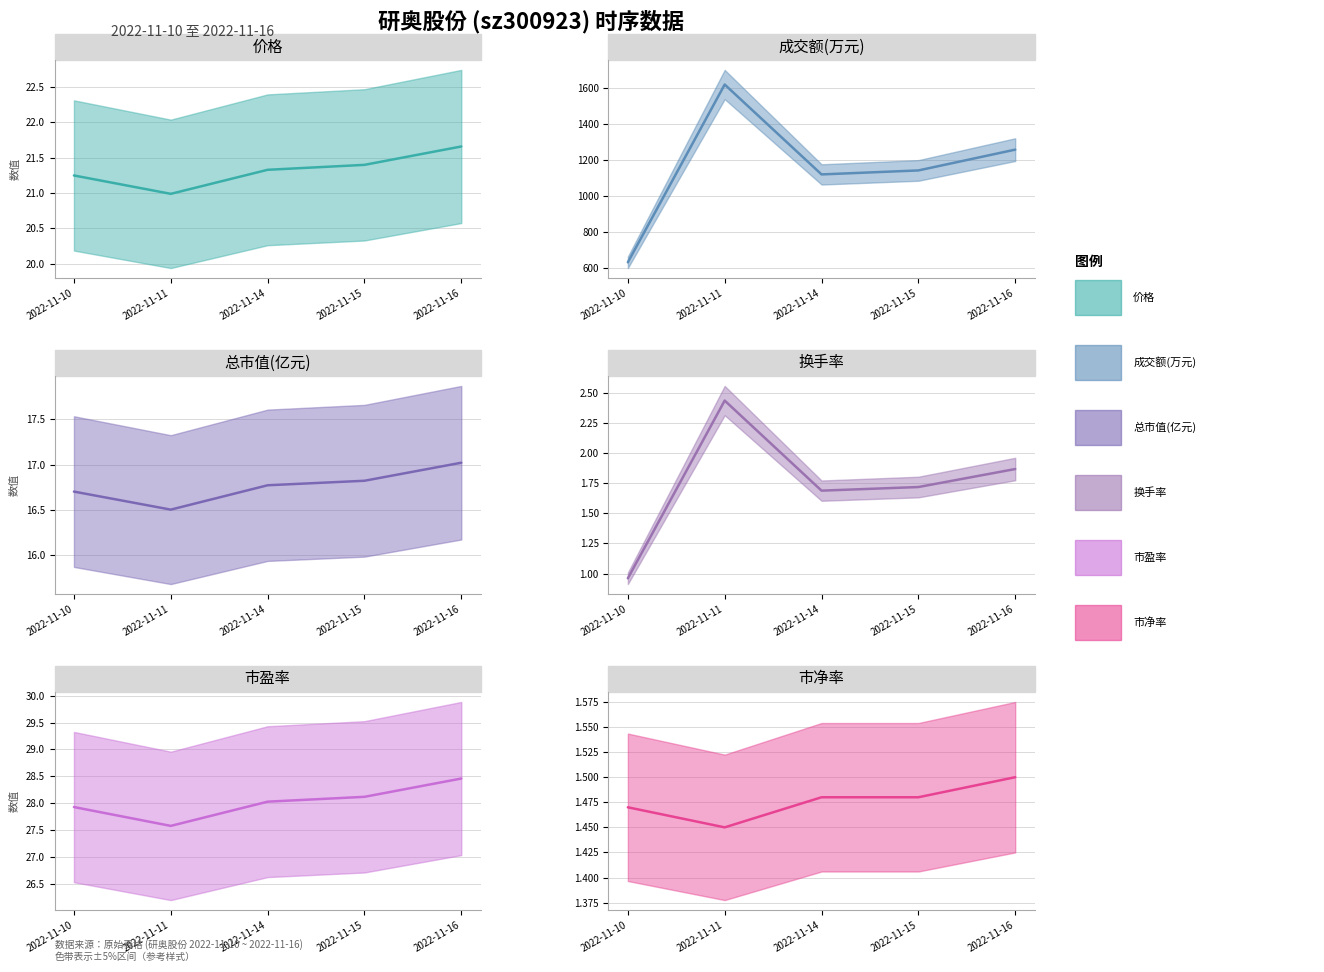

Is it true that 换手率 equals 2.4 at 2022-11-11?

True